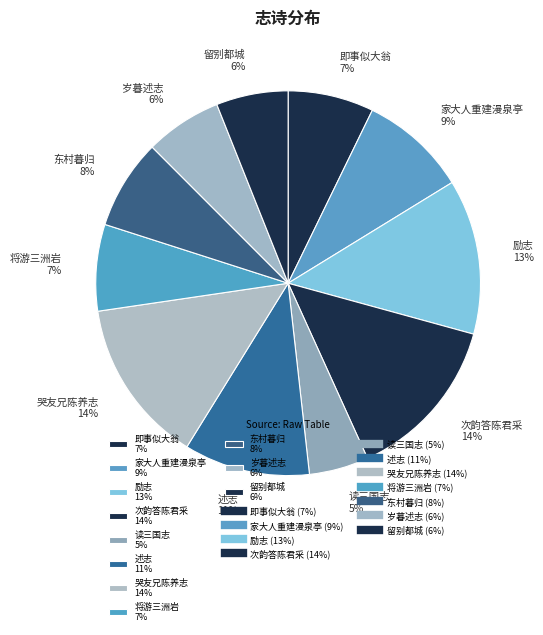

How many segments does this pie chart have?

11